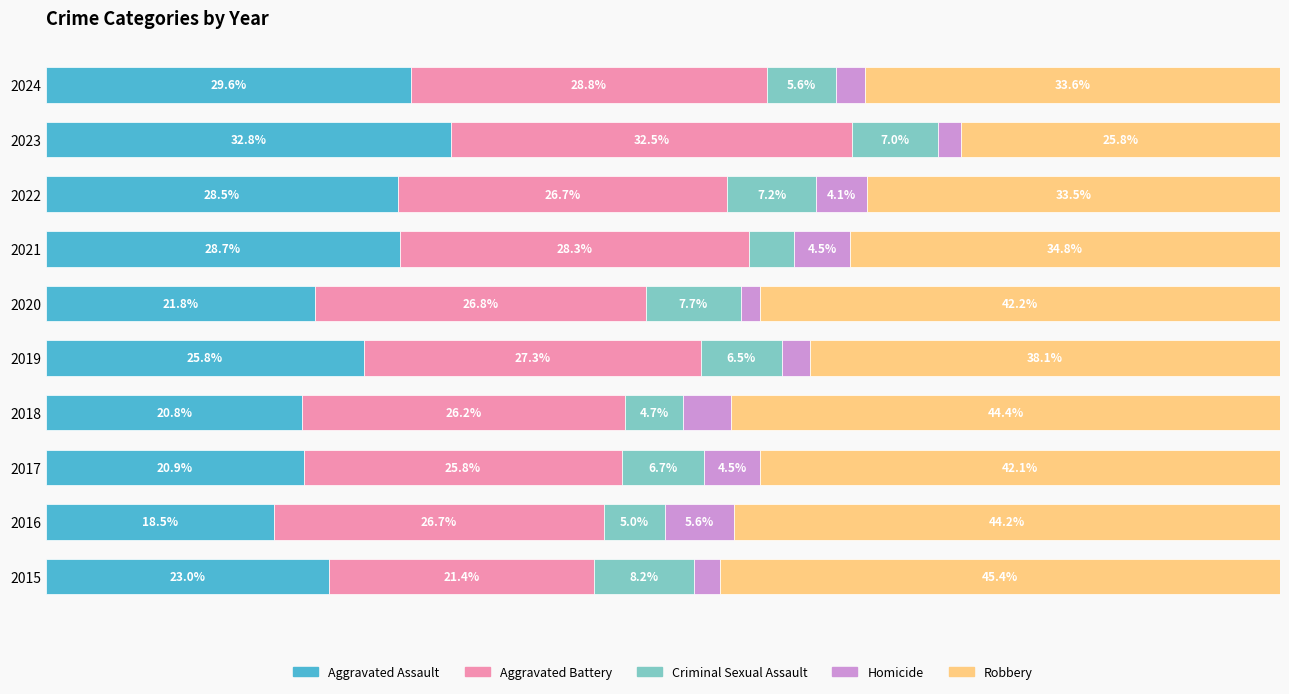

What are all the series names shown in the legend?

Aggravated Assault, Aggravated Battery, Criminal Sexual Assault, Homicide, Robbery